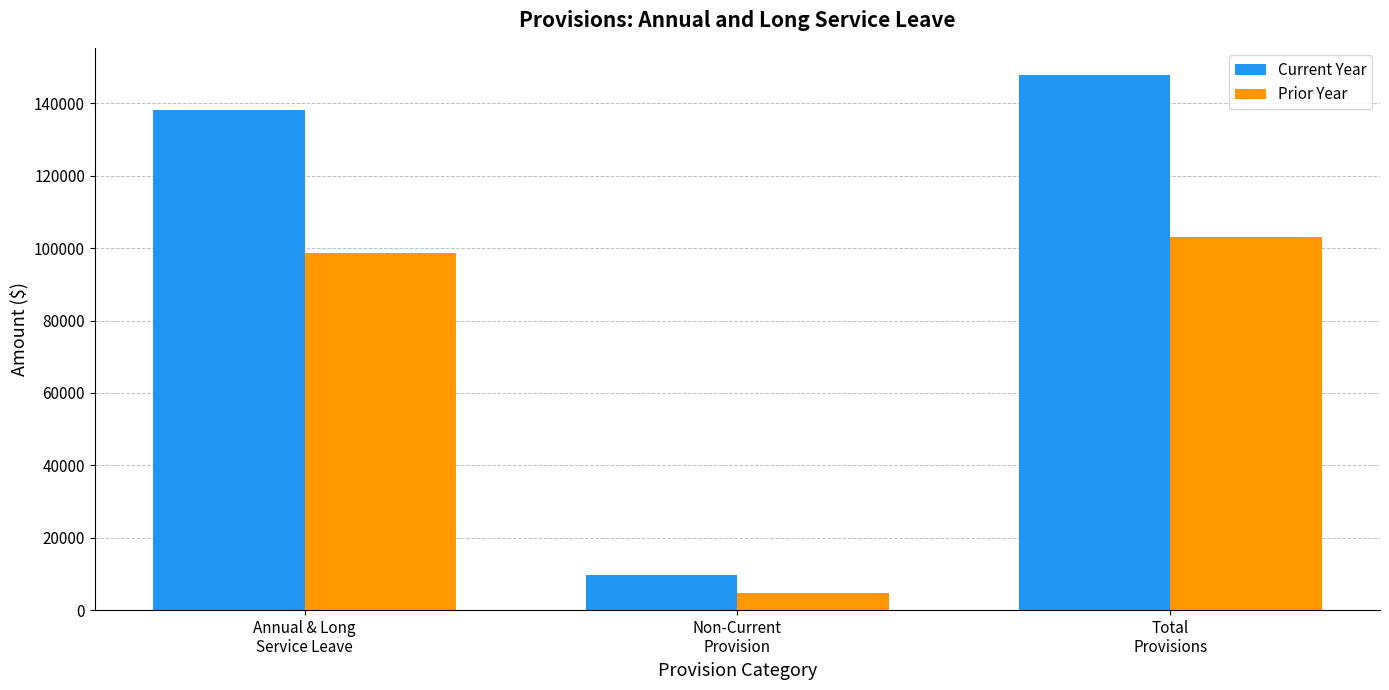

What is the difference between the Current Year values at Total
Provisions and Non-Current
Provision?

138247